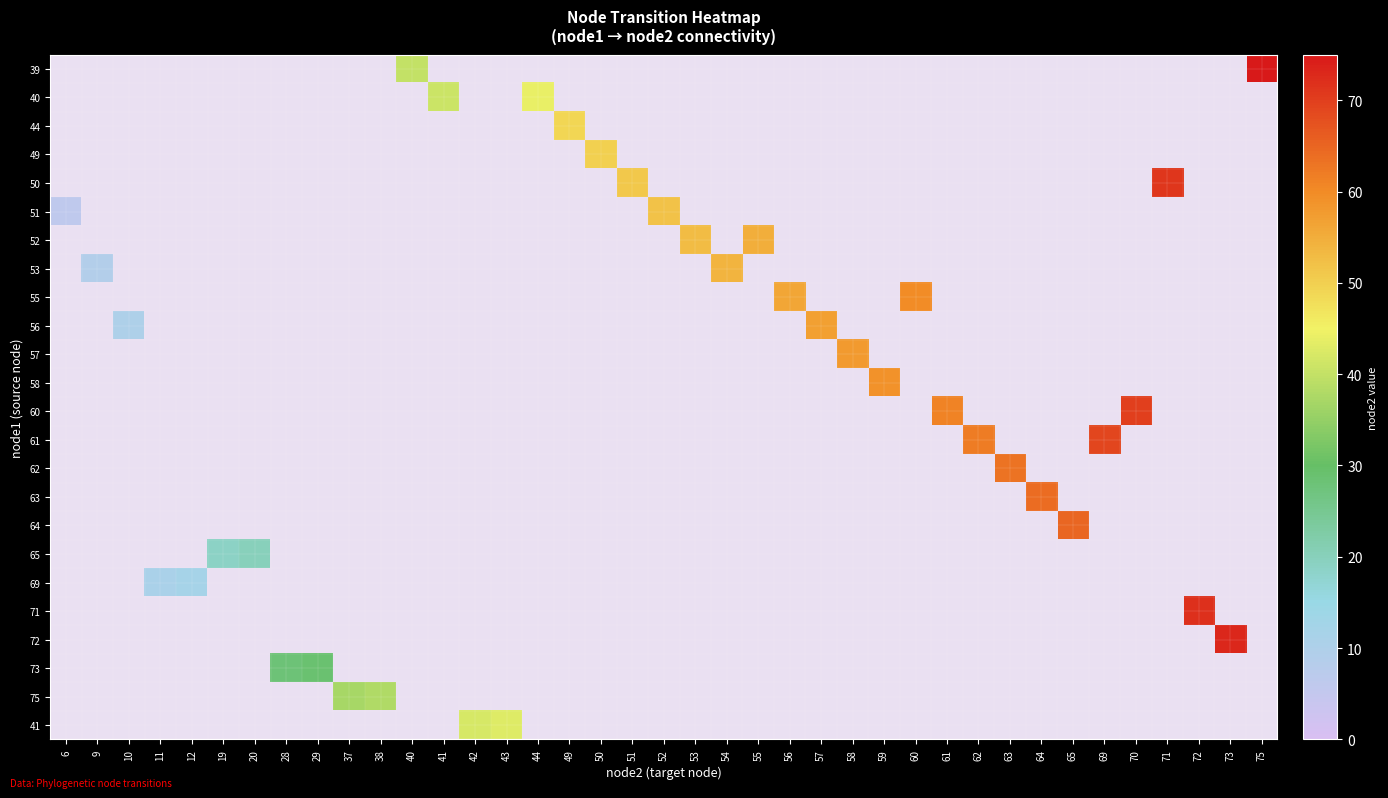

How many series are shown in this chart?

24